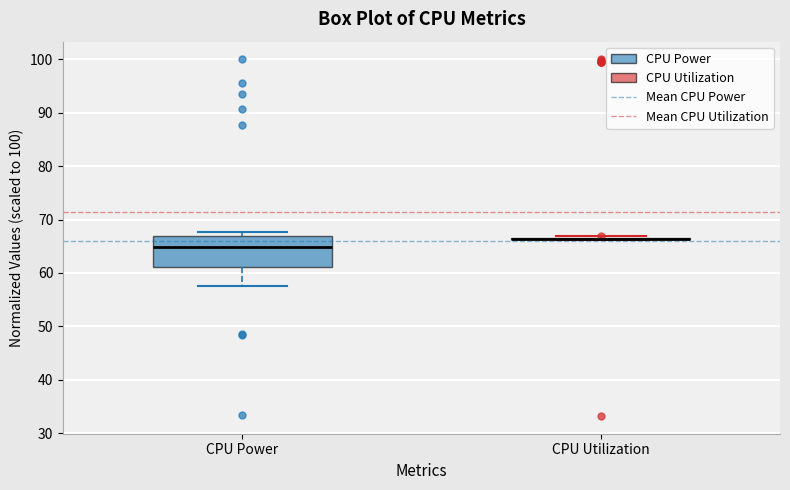

Reading left to right, transcribe this box plot: for each box, give where its median line is, the range the box spans, and where its two whiskers end, as read against the y-axis. The values are not printed on the chart, so give them approximately, as read against the axis.

CPU Power: median 65, box 61 to 67, whiskers 58 to 68
CPU Utilization: box collapsed to a line at 66, whiskers 66 to 67